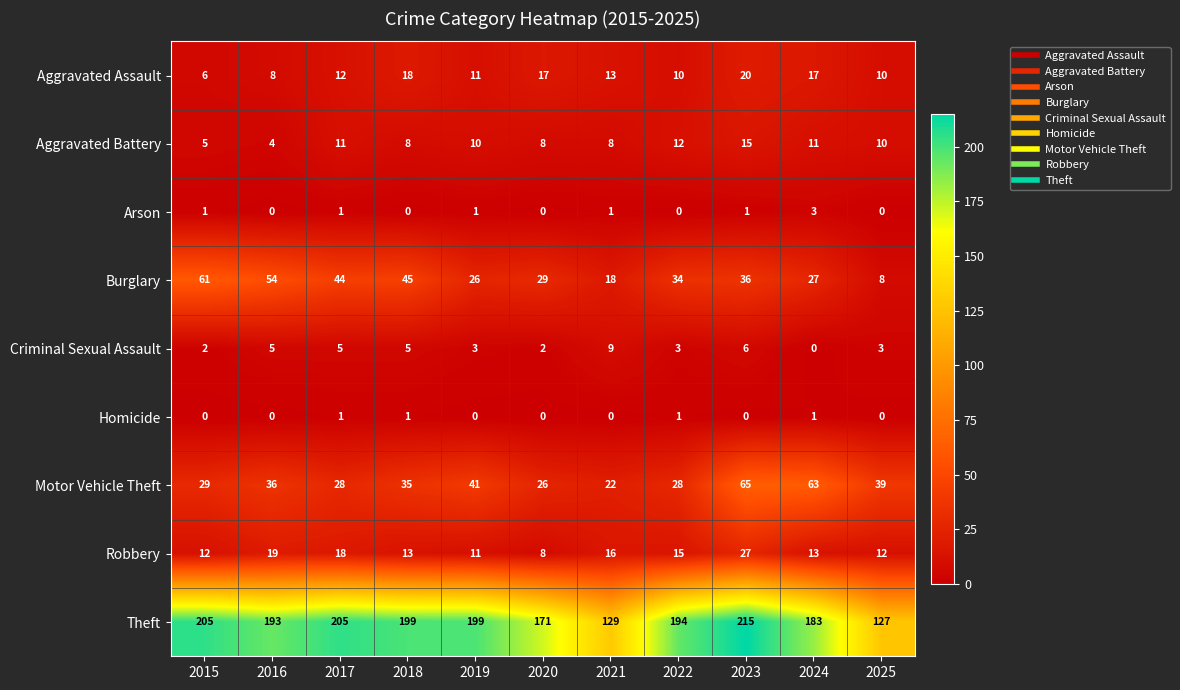

List the series in order of their peak value, highest first.

Theft, Motor Vehicle Theft, Burglary, Robbery, Aggravated Assault, Aggravated Battery, Criminal Sexual Assault, Arson, Homicide